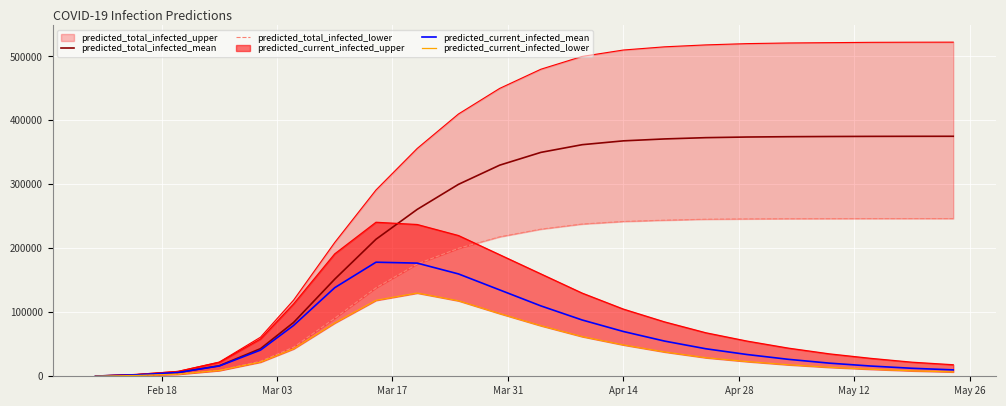

True or false: predicted_current_infected_lower has more than 2 interior local peaks.

False